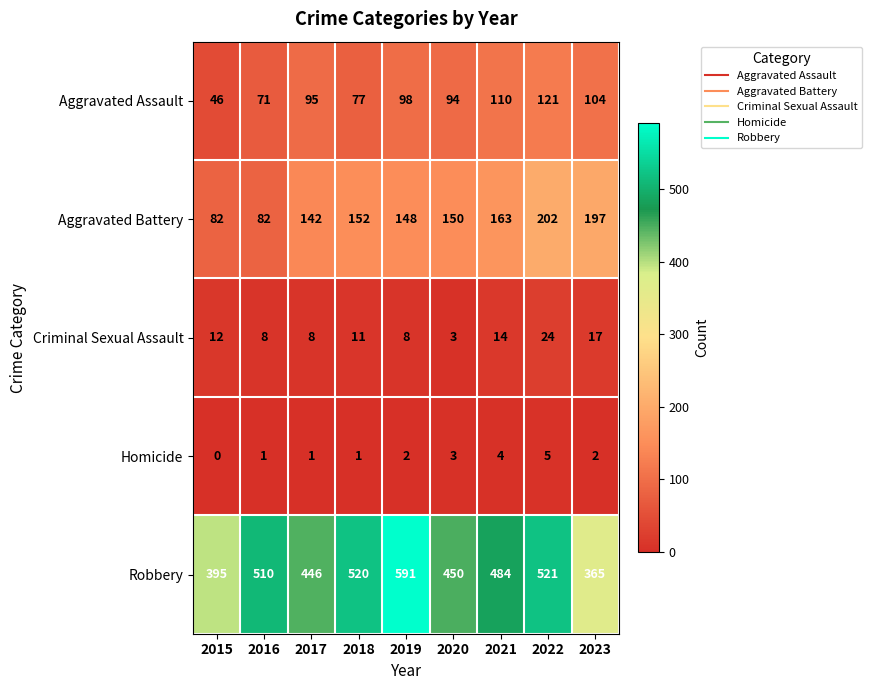

Read the Criminal Sexual Assault value at 2016, to the nearest 10.

10